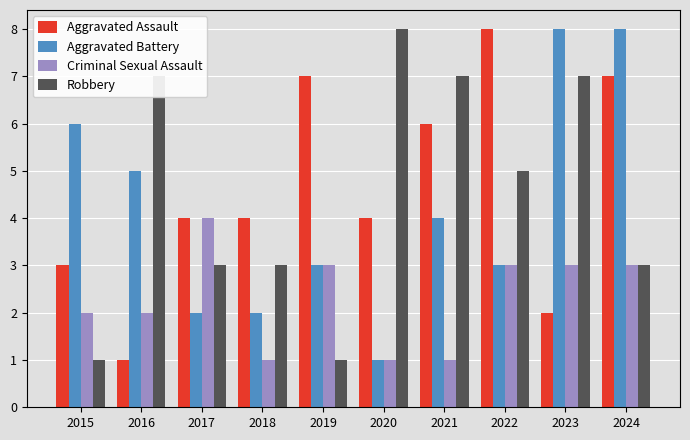

What is the sum of all Aggravated Assault values?

46